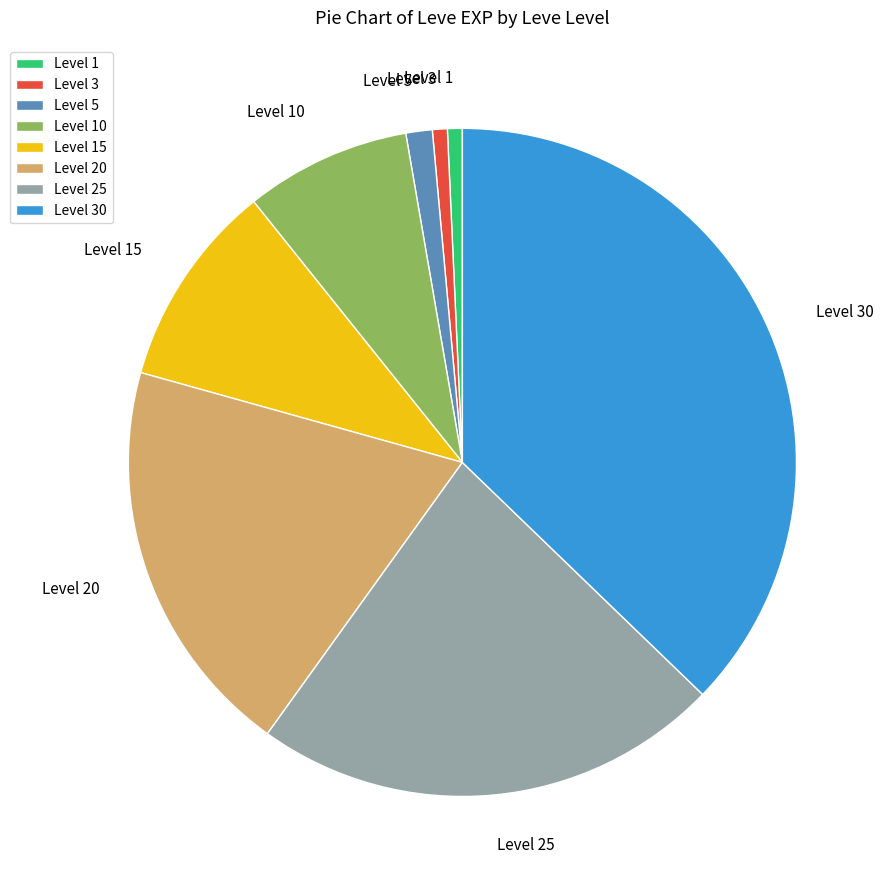

Is the sum of Level 3 and Level 20 greater than half?

No